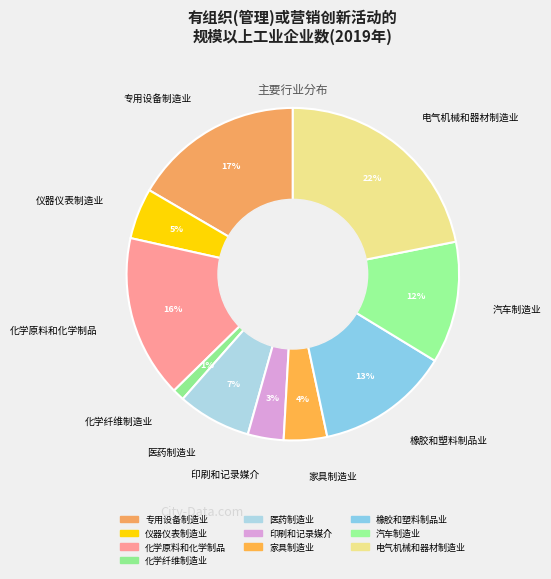

To the nearest percent, what percentage of the pie is 医药制造业?

7%